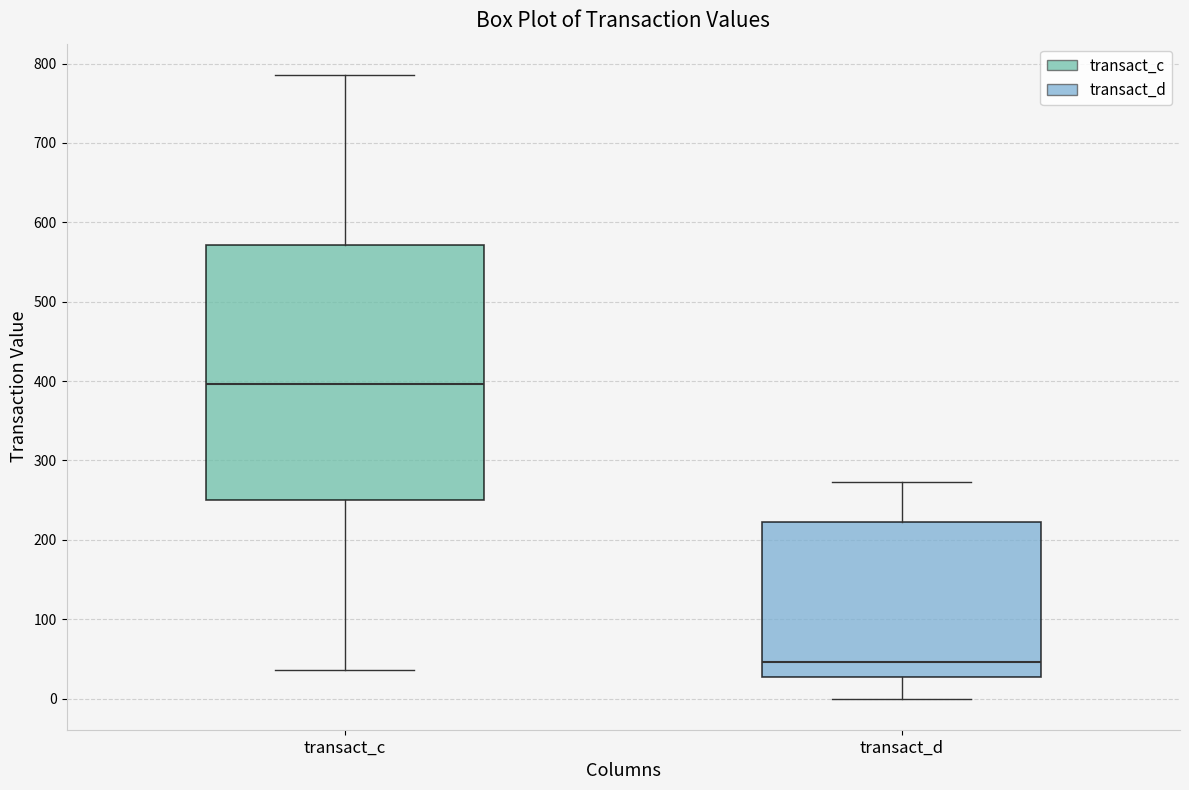

Reading left to right, transcribe this box plot: for each box, give where its median line is, the range the box spans, and where its two whiskers end, as read against the y-axis. The values are not printed on the chart, so give them approximately, as read against the axis.

transact_c: median 400, box 250 to 570, whiskers 40 to 790
transact_d: median 50, box 30 to 220, whiskers 0 to 270